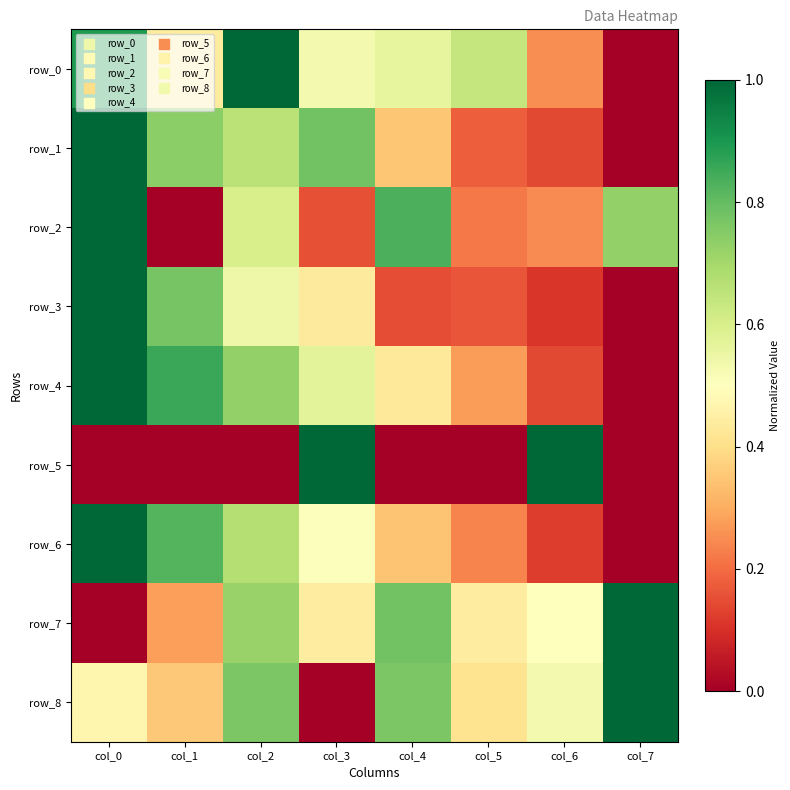

What is the sum of all row_5 values?

2.0